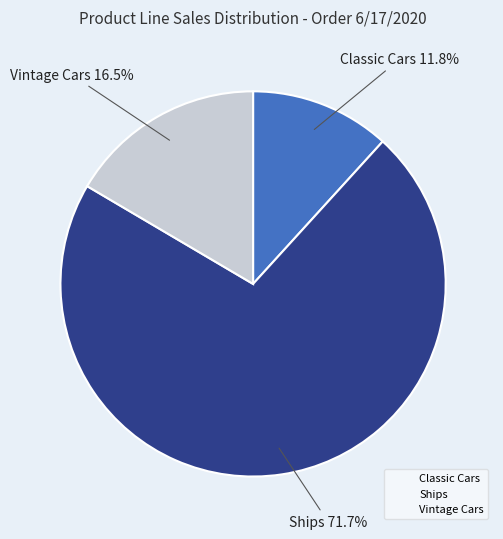

Is there any slice that represents more than half of the pie?

Yes